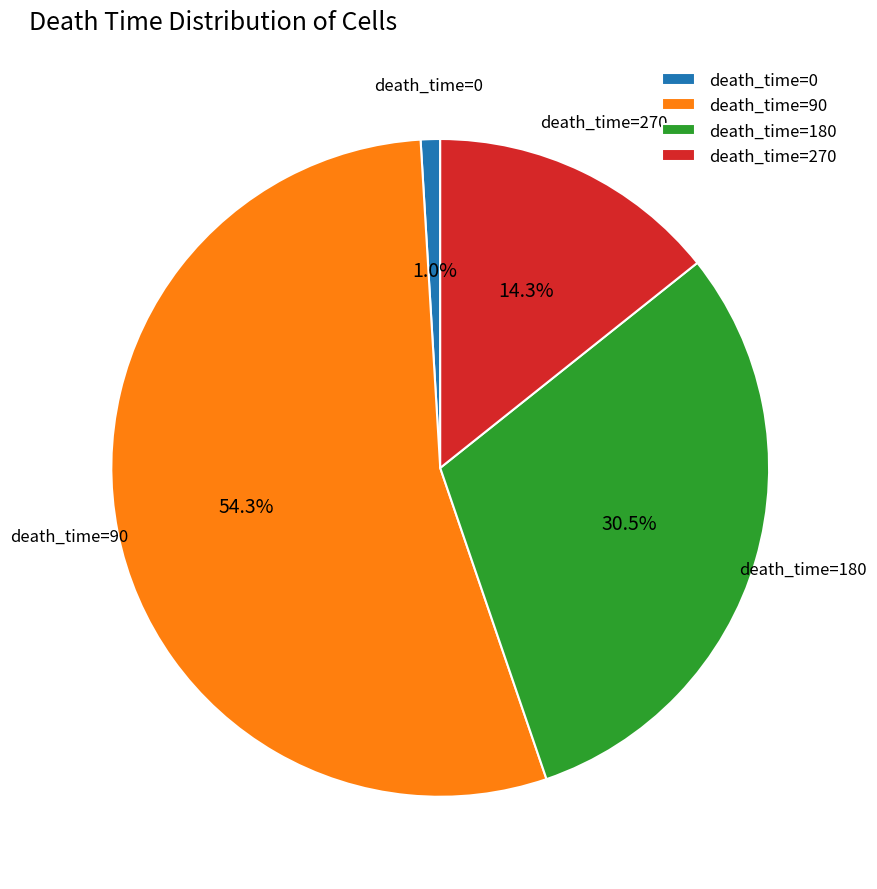

What is the majority slice?

death_time=90